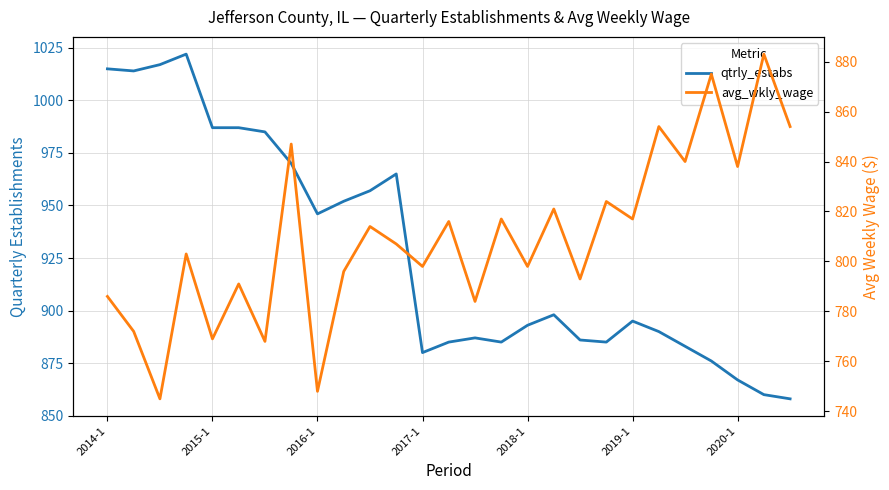

Does the chart have visible grid lines?

Yes